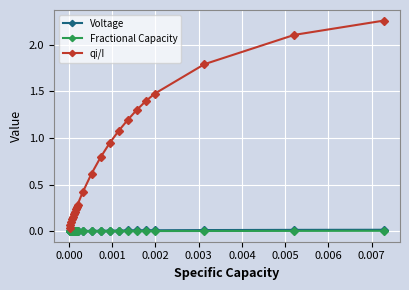

Which series has the largest total across all categories?

qi/I